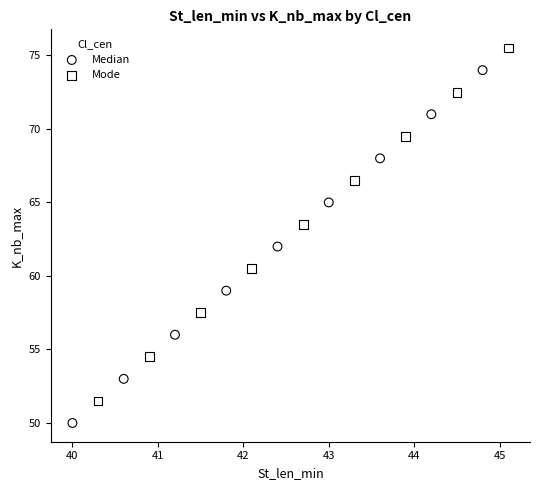

Which series reaches the minimum Y coordinate?

Median